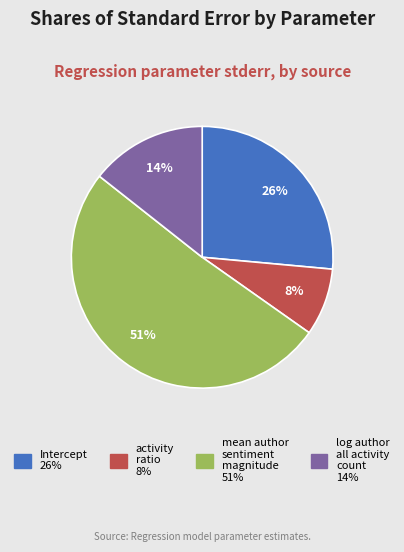

To the nearest percent, what is the average slice percentage?

25%